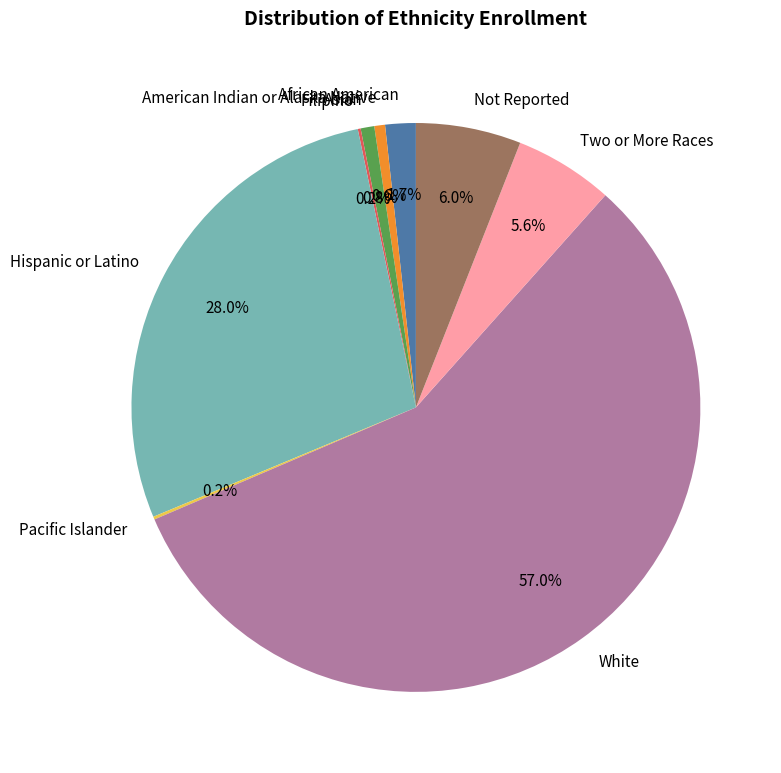

What portion of the pie excludes Hispanic or Latino?

72.0%